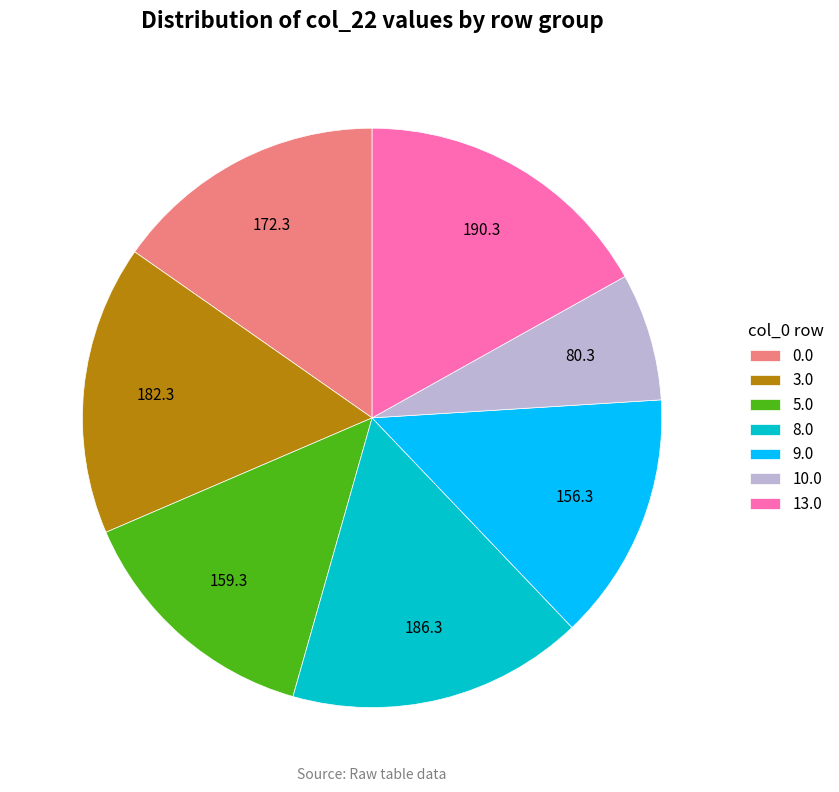

Is it true that 8.0 is 5% of the pie?

False